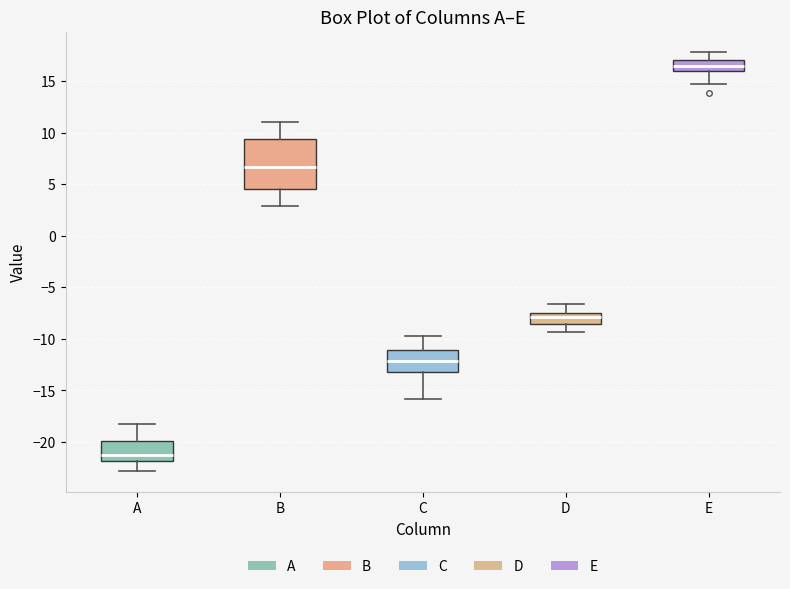

Reading left to right, read every box against the y-axis: the position of its median line, the range the box covers, and the ends of its whiskers. The values are not printed on the chart, so give them approximately, as read against the axis.

A: median -21.5, box -22.0 to -20.0, whiskers -23.0 to -18.0
B: median 6.5, box 4.5 to 9.5, whiskers 3.0 to 11.0
C: median -12.0, box -13.0 to -11.0, whiskers -16.0 to -10.0
D: median -8.0, box -8.5 to -7.5, whiskers -9.5 to -6.5
E: median 16.5, box 16.0 to 17.0, whiskers 14.5 to 18.0